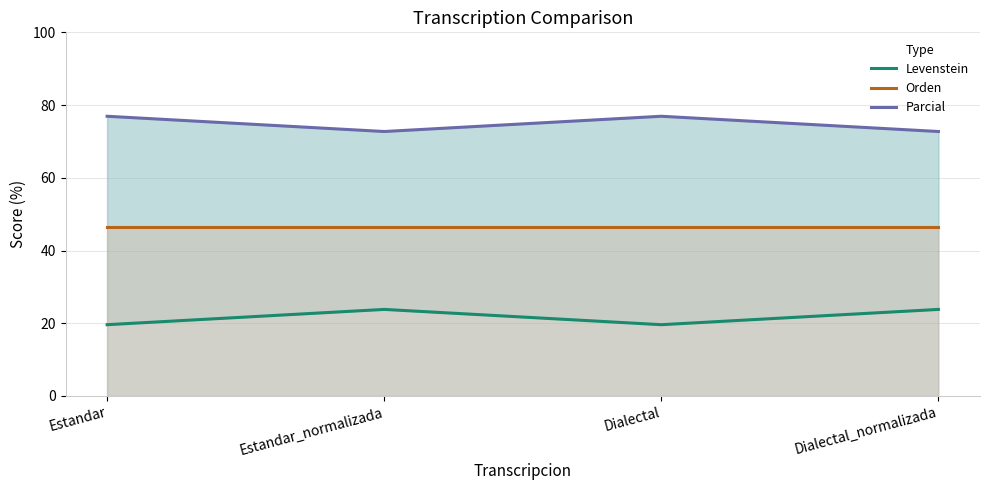

What are all the series names shown in the legend?

Levenstein, Orden, Parcial